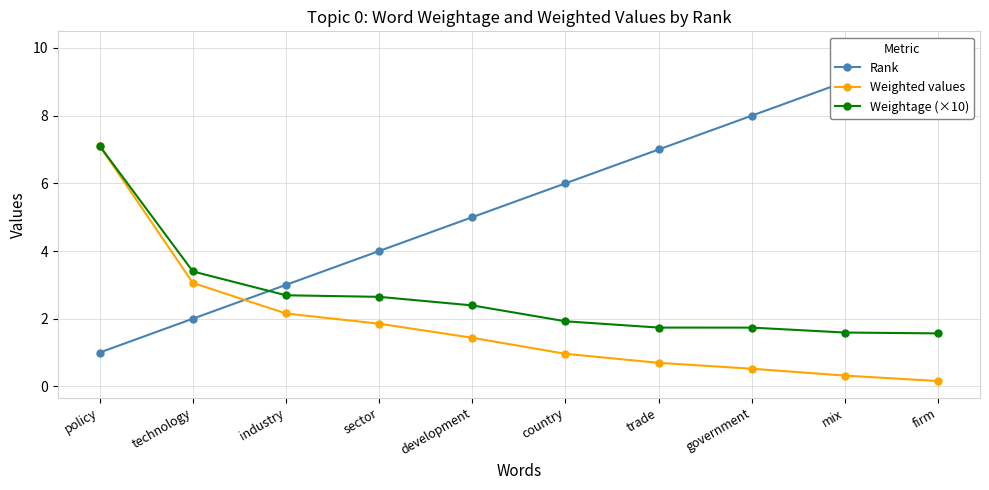

How many lines are shown in the chart?

3